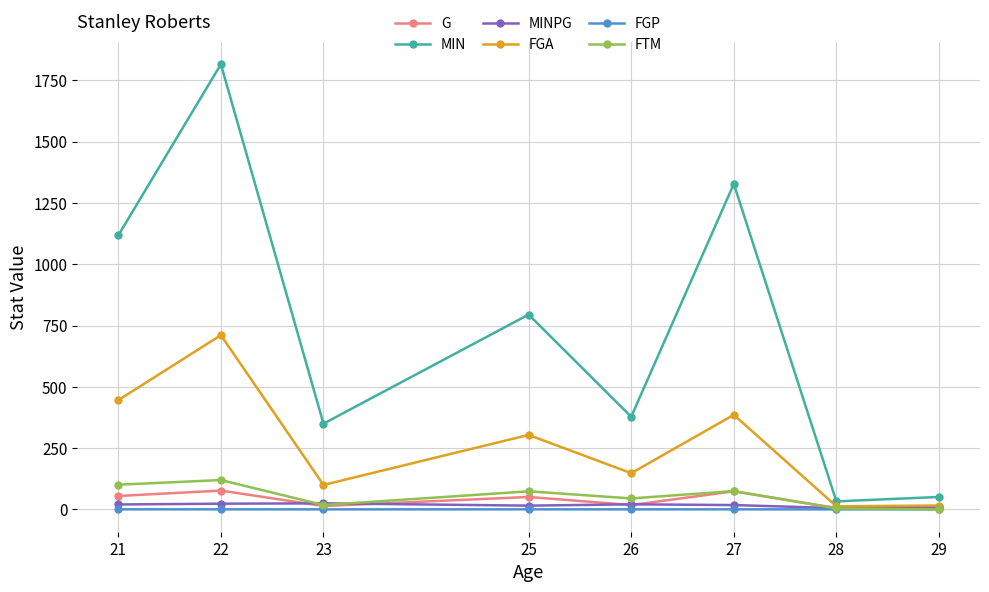

What is the value of the G point at the 4th from the left?

51.0